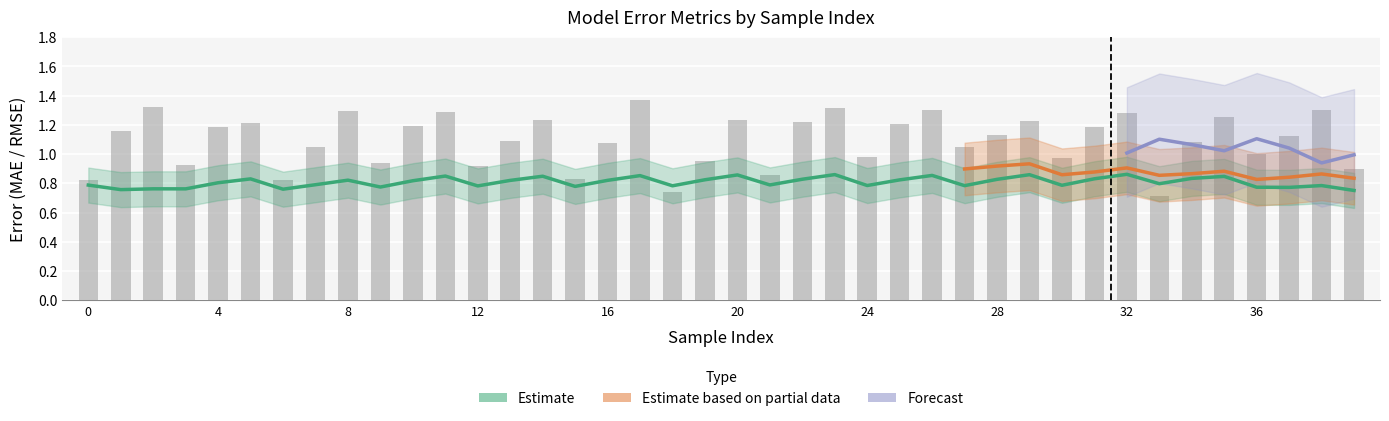

What is the sum of all train_mae values?

32.3